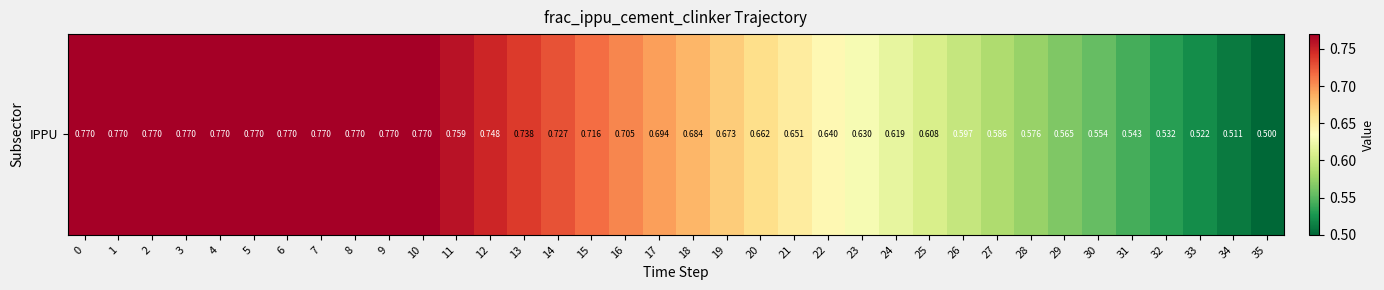

The chart shows a value of 1.0 at 16. True or false?

False